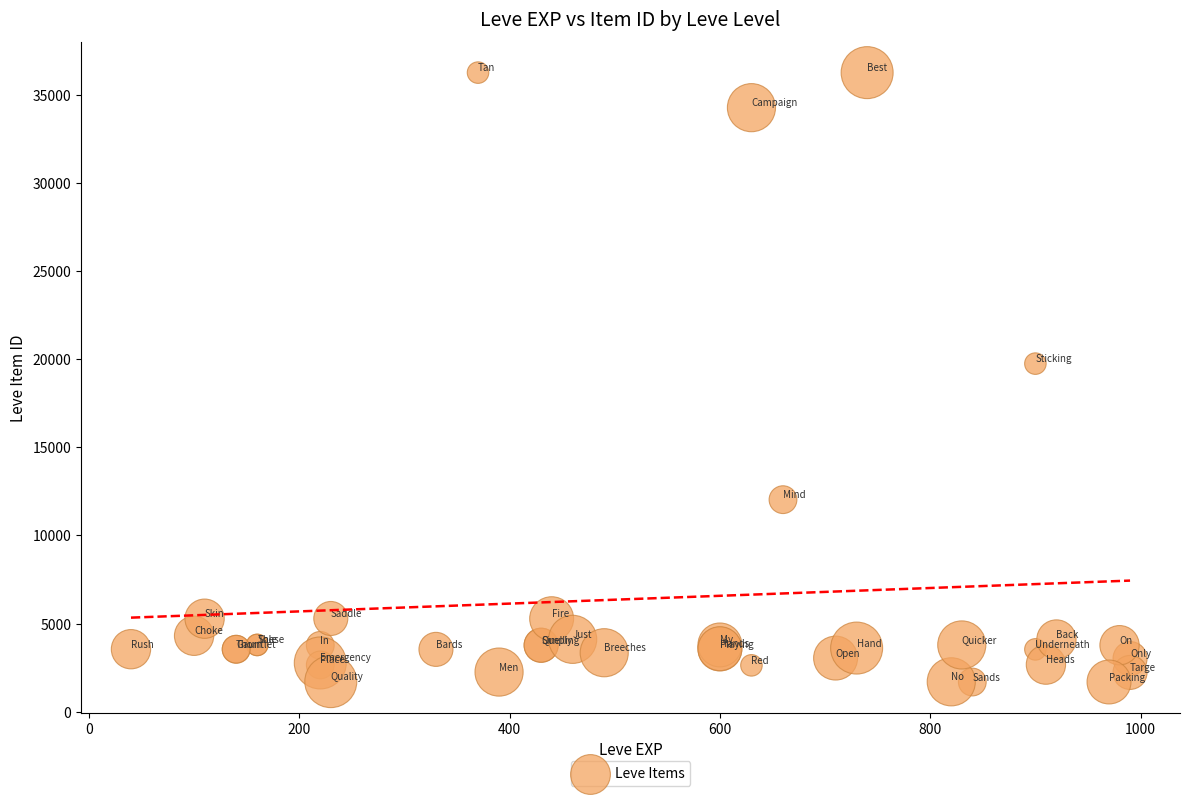

What Y value in the scatter plot is closest to 18967?

19744